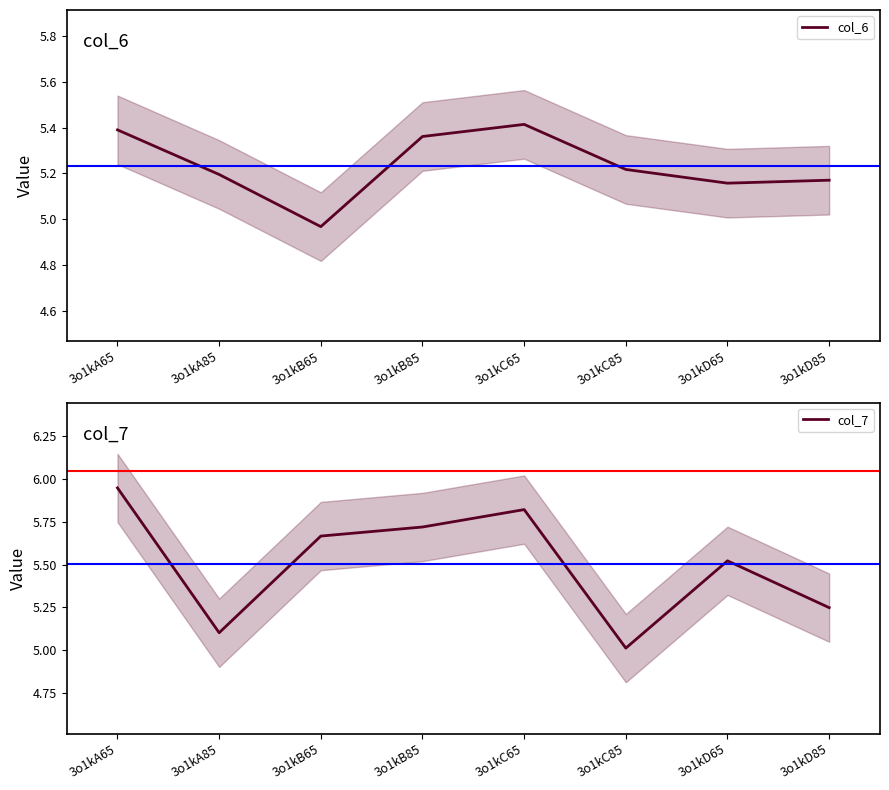

What are all the series names shown in the legend?

col_6, col_7